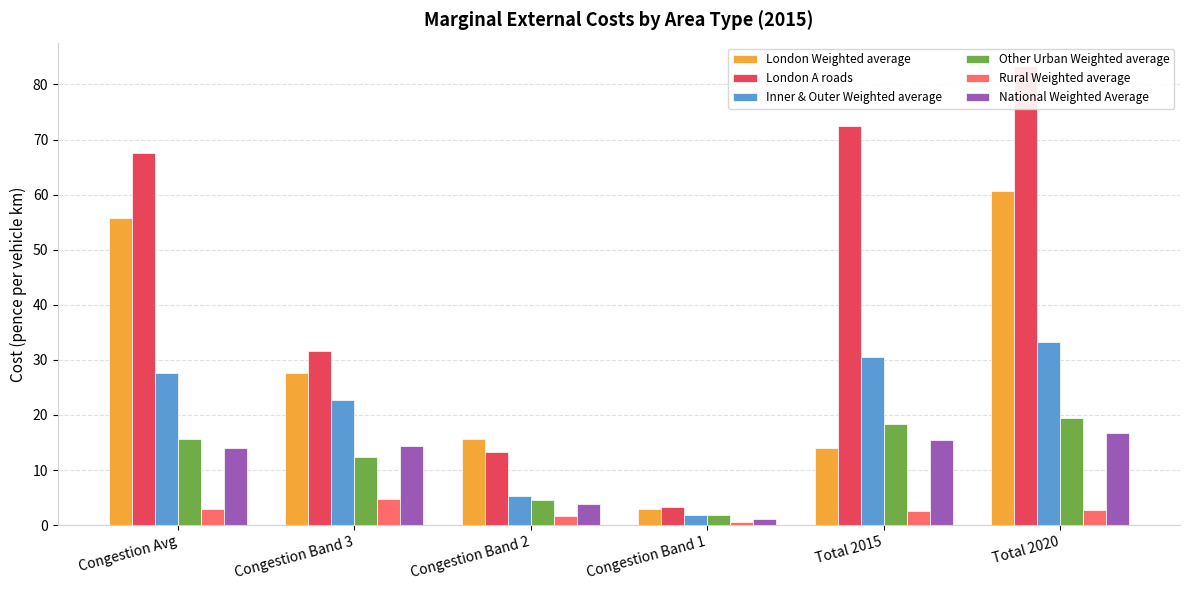

What are all the series names shown in the legend?

London Weighted average, London A roads, Inner & Outer Weighted average, Other Urban Weighted average, Rural Weighted average, National Weighted Average